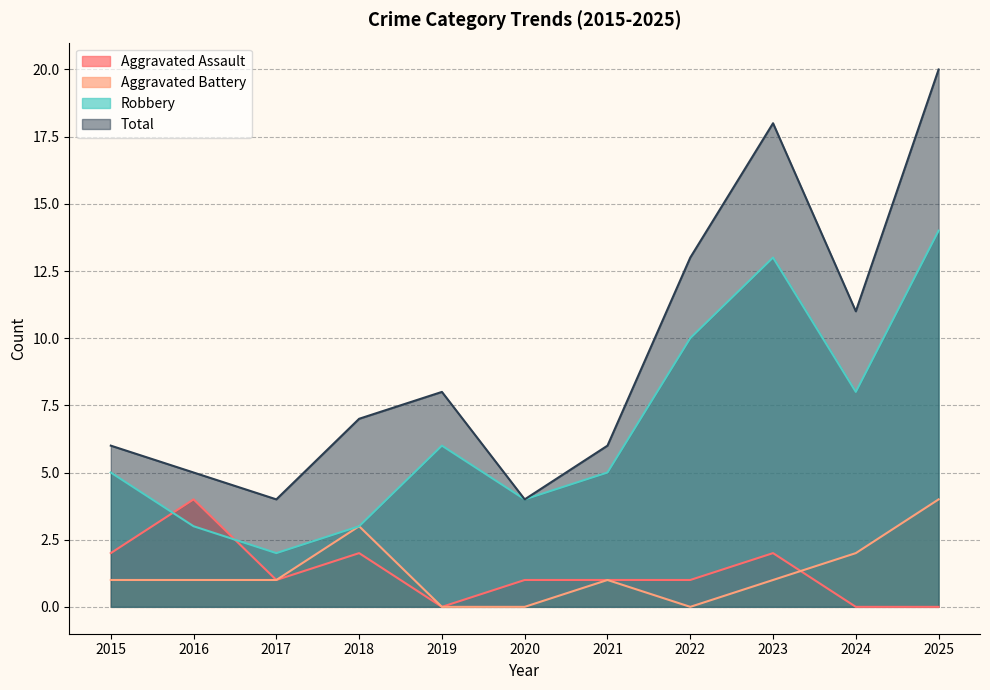

Which series changed the most between 2019 and 2022?

Total